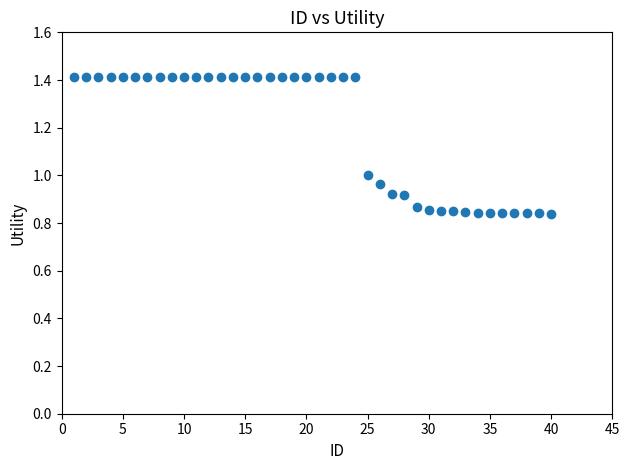

What is the range of Y values (max minus min)?

0.6